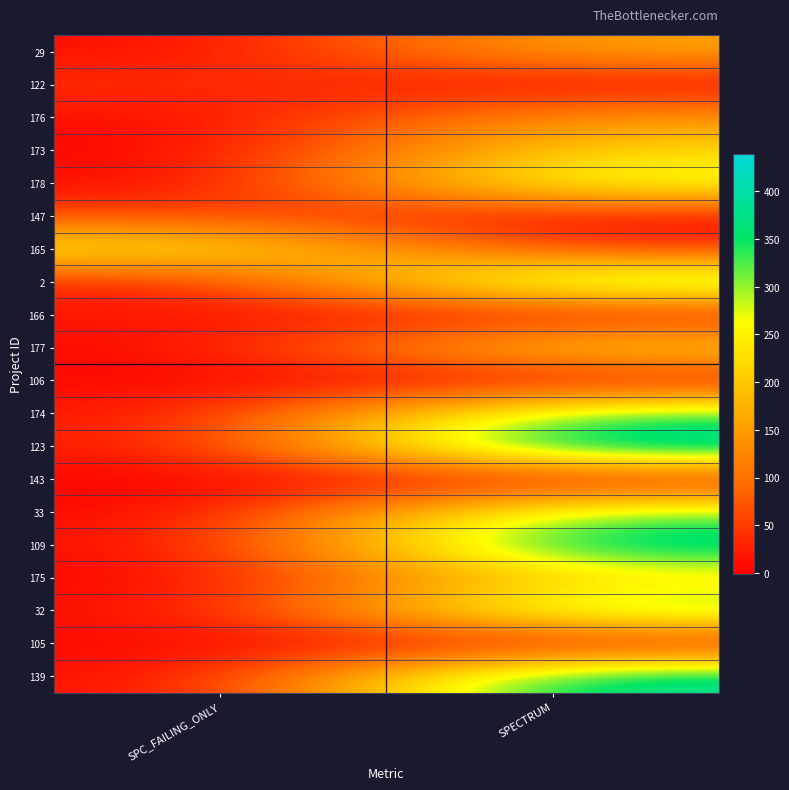

Reading left to right, what are all the values shown in this chart?

29: SPC_FAILING_ONLY=7	SPECTRUM=164
122: SPC_FAILING_ONLY=44	SPECTRUM=3
176: SPC_FAILING_ONLY=6	SPECTRUM=143
173: SPC_FAILING_ONLY=-1	SPECTRUM=223
178: SPC_FAILING_ONLY=2	SPECTRUM=293
147: SPC_FAILING_ONLY=59	SPECTRUM=7
165: SPC_FAILING_ONLY=257	SPECTRUM=32
2: SPC_FAILING_ONLY=19	SPECTRUM=364
166: SPC_FAILING_ONLY=19	SPECTRUM=4
177: SPC_FAILING_ONLY=3	SPECTRUM=233
106: SPC_FAILING_ONLY=6	SPECTRUM=1
174: SPC_FAILING_ONLY=14	SPECTRUM=335
123: SPC_FAILING_ONLY=15	SPECTRUM=439
143: SPC_FAILING_ONLY=1	SPECTRUM=2
33: SPC_FAILING_ONLY=1	SPECTRUM=319
109: SPC_FAILING_ONLY=4	SPECTRUM=408
175: SPC_FAILING_ONLY=-1	SPECTRUM=225
32: SPC_FAILING_ONLY=5	SPECTRUM=340
105: SPC_FAILING_ONLY=8	SPECTRUM=3
139: SPC_FAILING_ONLY=4	SPECTRUM=404